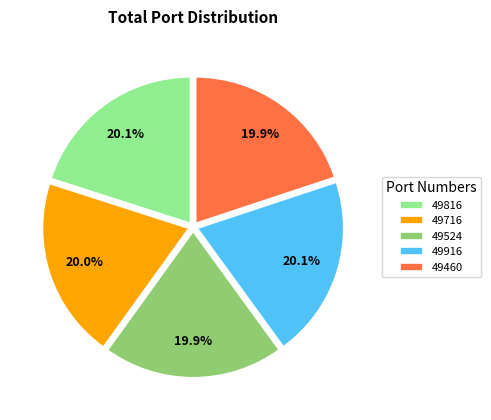

True or false: 49460 accounts for 20% of the total.

True